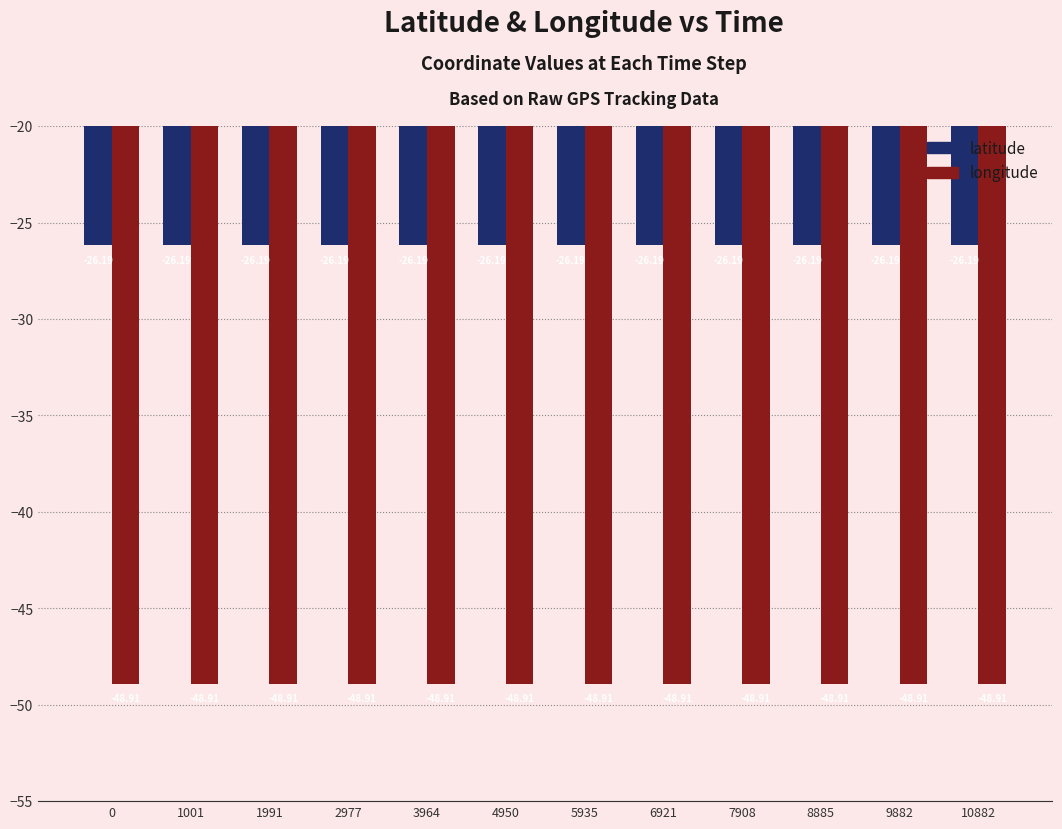

At 6921, list the series in order from smallest to largest.

longitude, latitude